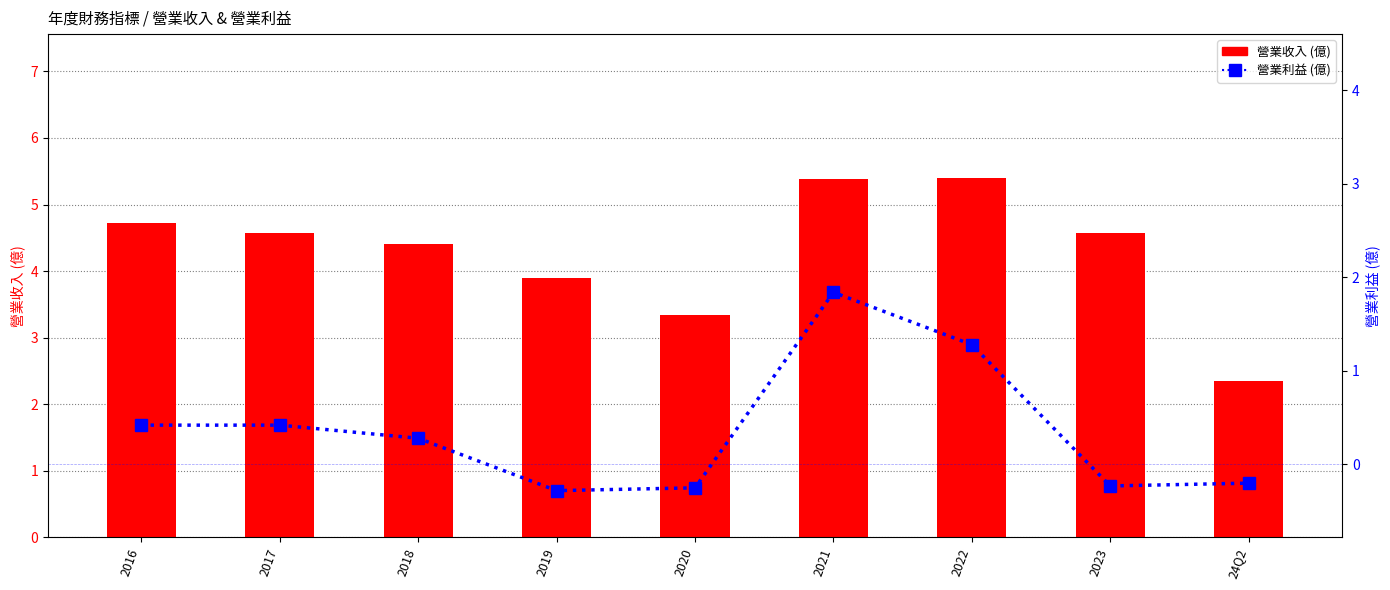

Which series has the largest range (max minus min)?

營業收入